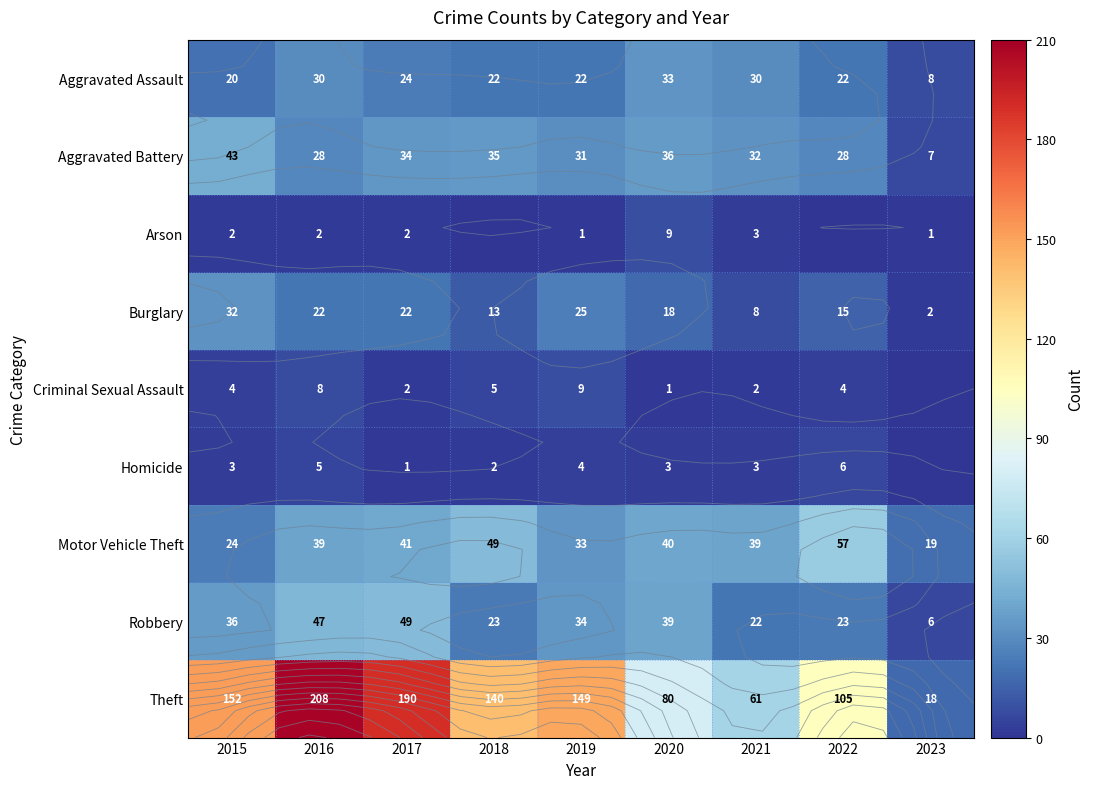

Rank the categories by Theft value from lowest to highest.

2023, 2021, 2020, 2022, 2018, 2019, 2015, 2017, 2016